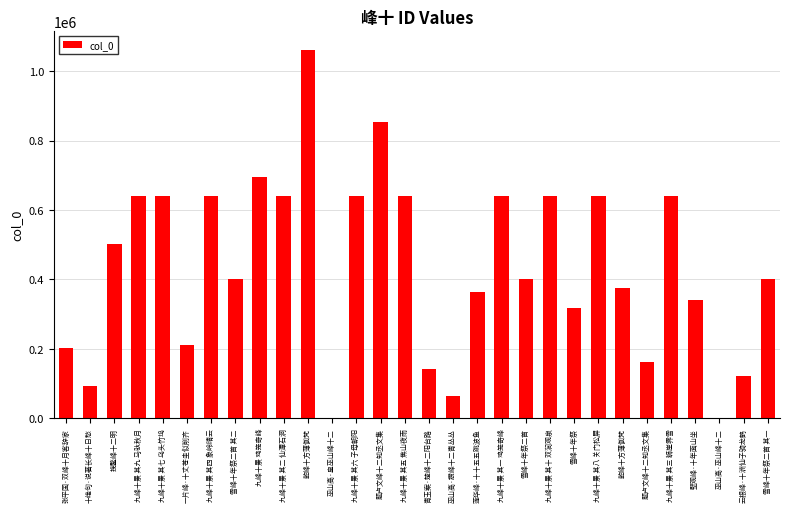

What is the label of the 16th bar from the left?

青玉案·楚峰十二阳台路